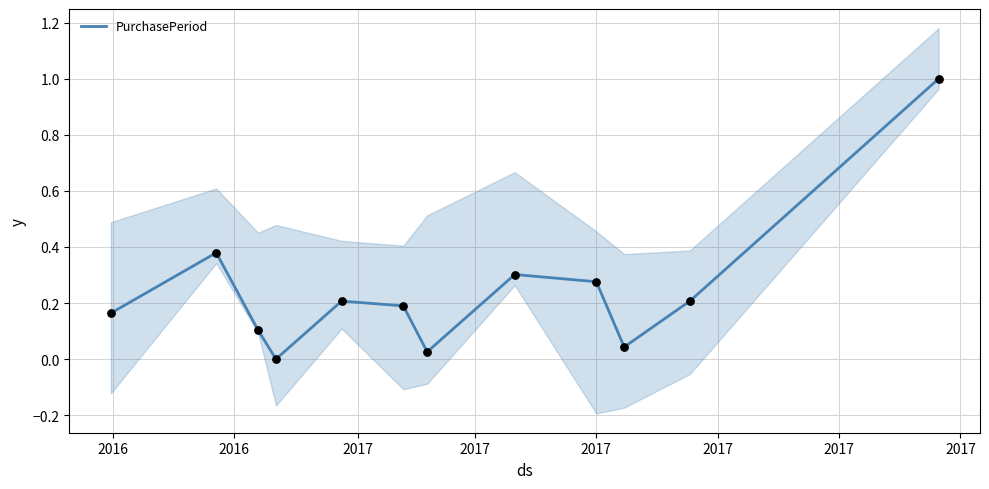

What is the highest value of the PurchasePeriod series?

1.0